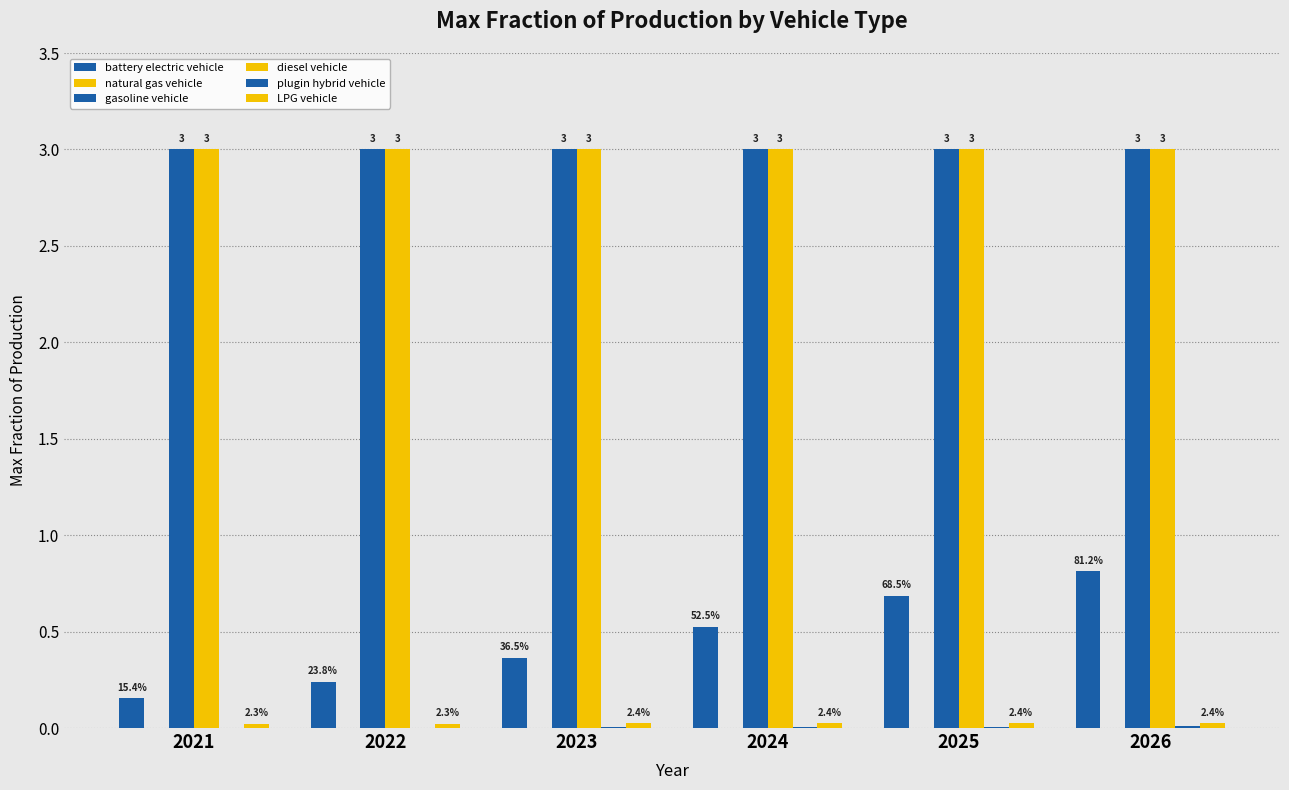

Which series has the largest total across all categories?

gasoline vehicle